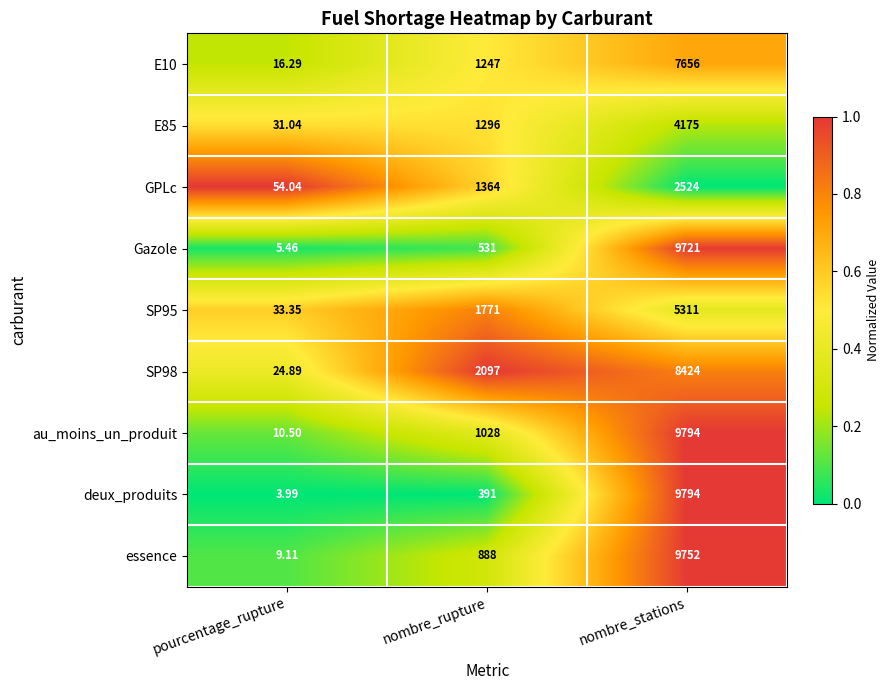

List the labels in order of E10 value, largest first.

nombre_stations, nombre_rupture, pourcentage_rupture